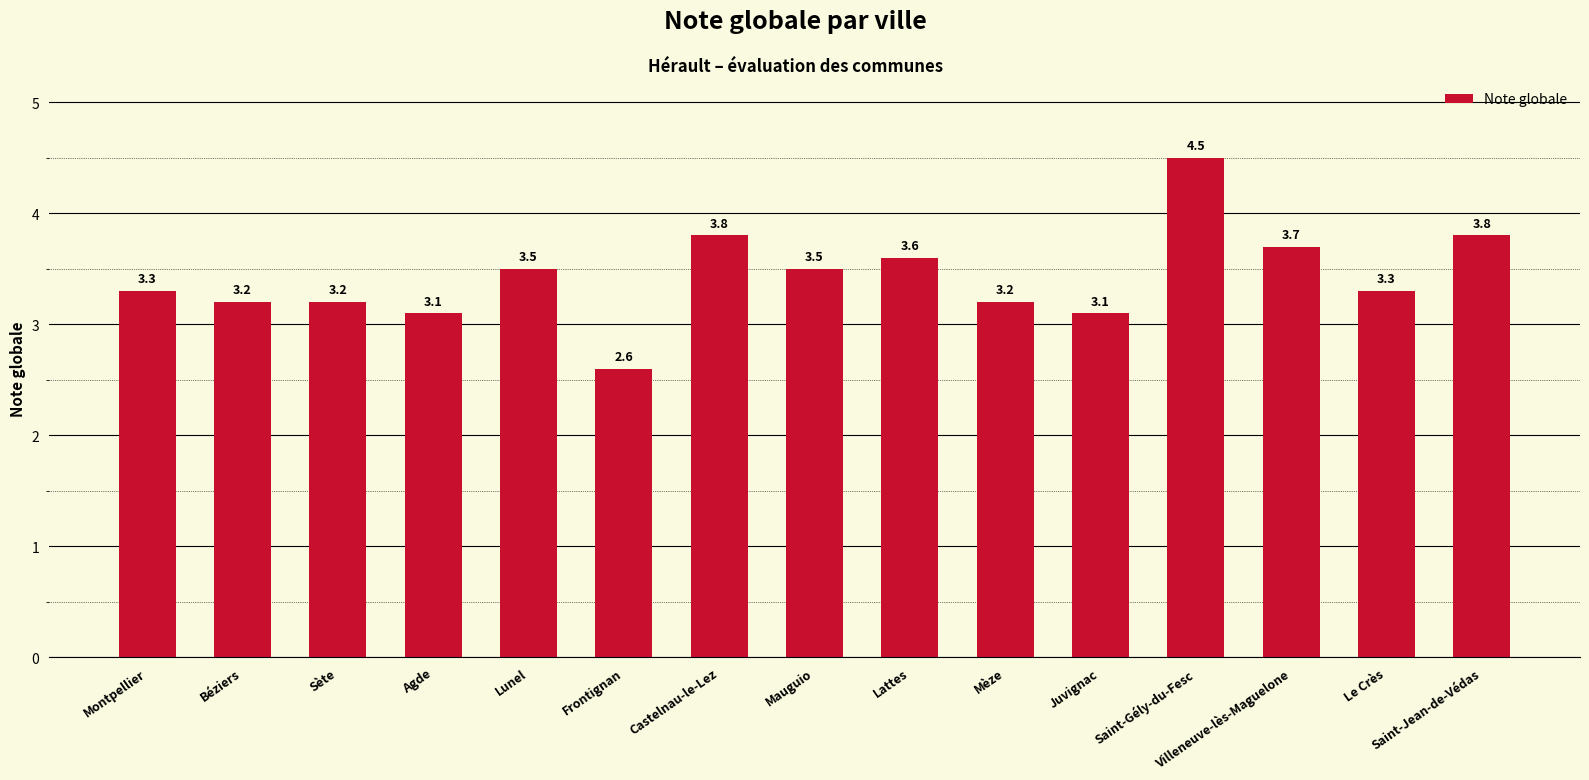

Which category has the highest value across all series?

Saint-Gély-du-Fesc